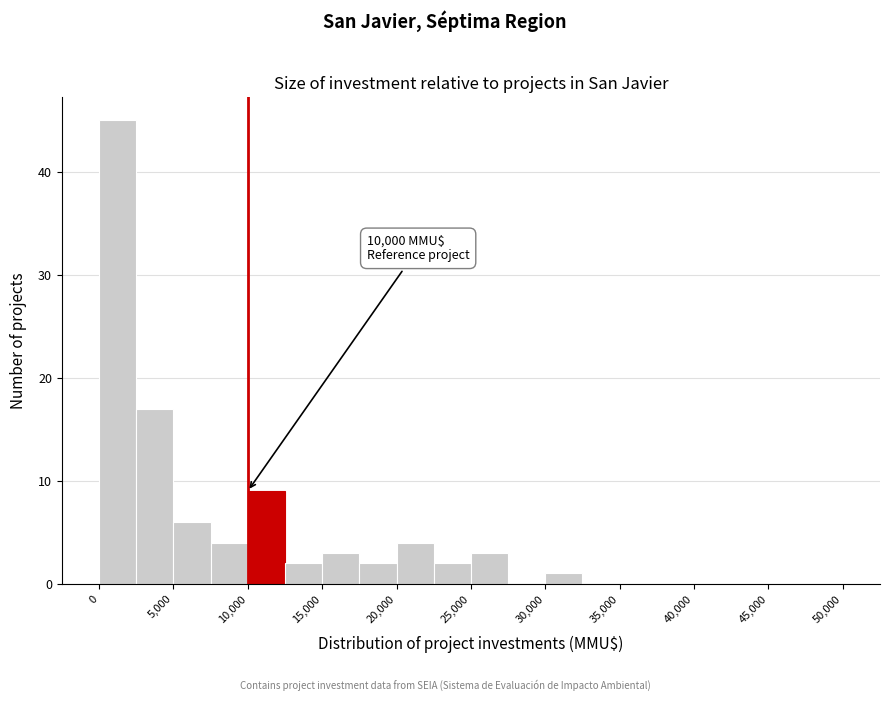

Over which range of the x-axis is the bar tallest?

0 to 2500